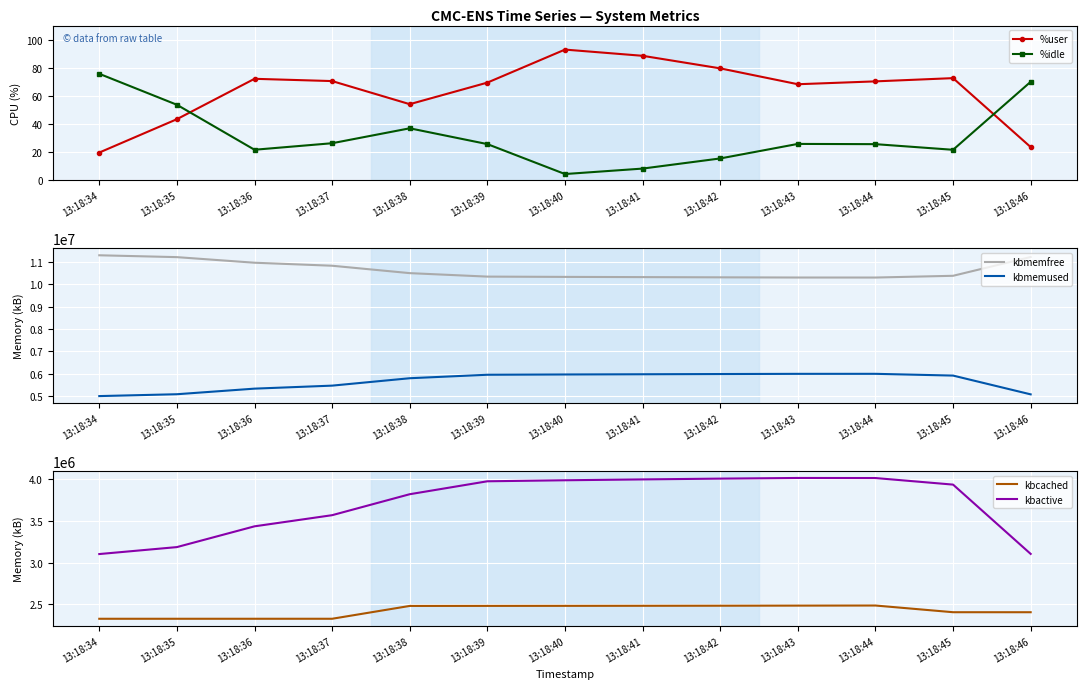

Rank the series by their maximum value, from highest to lowest.

kbmemfree, kbmemused, kbactive, kbcached, %user, %idle